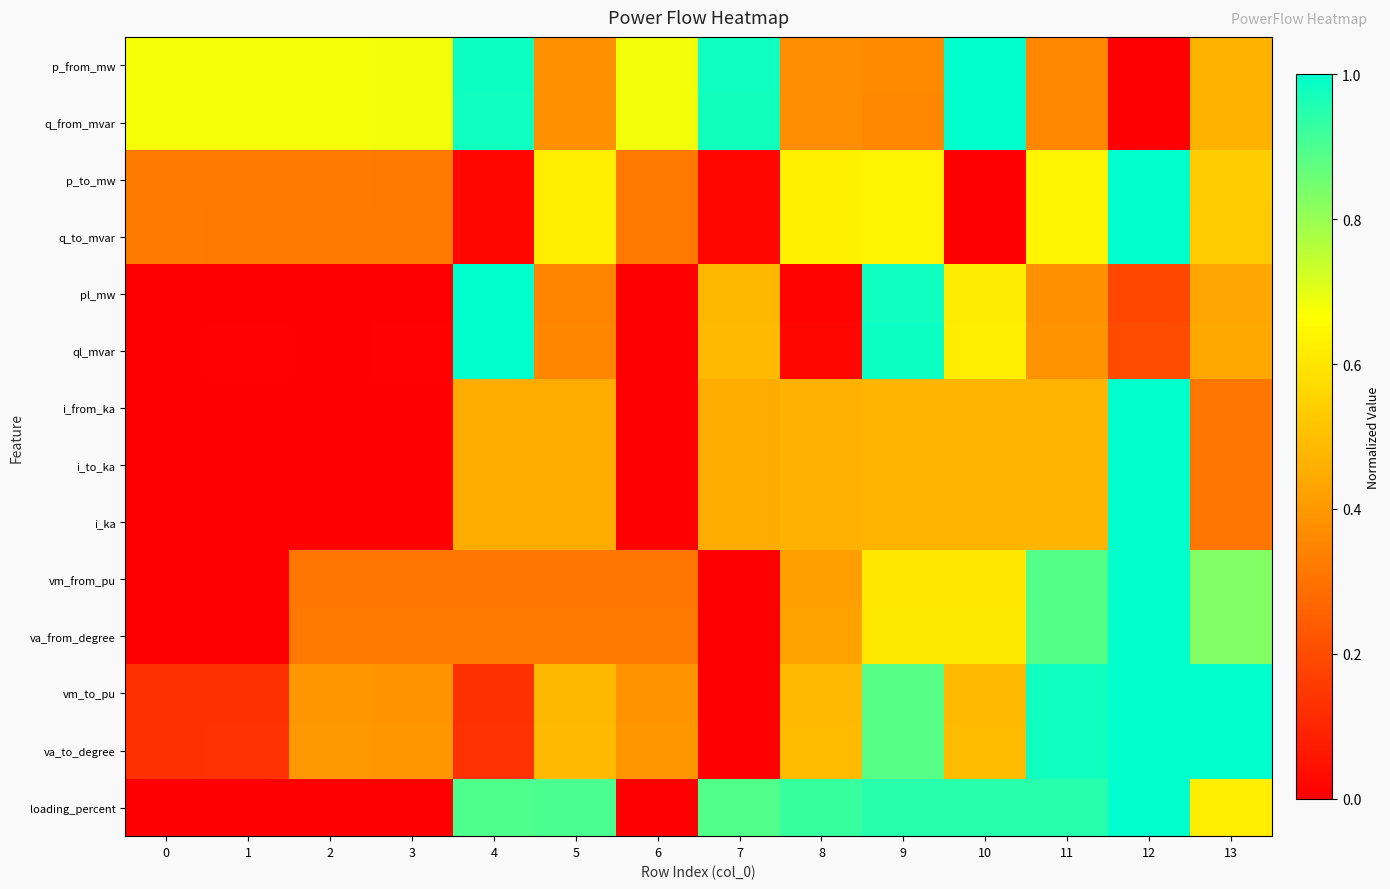

At which category is the sum across all series the highest?

12